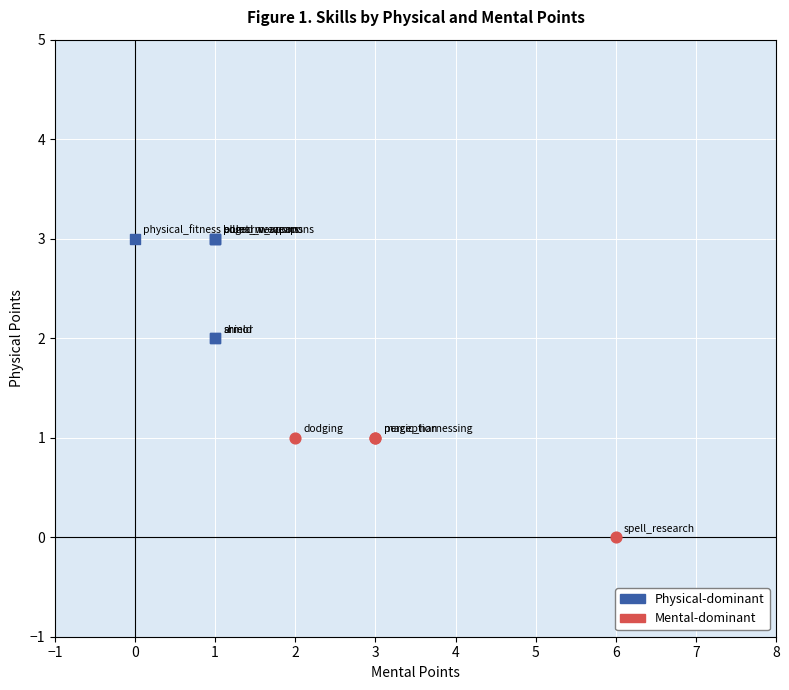

Which series reaches the minimum Y coordinate?

Mental-dominant